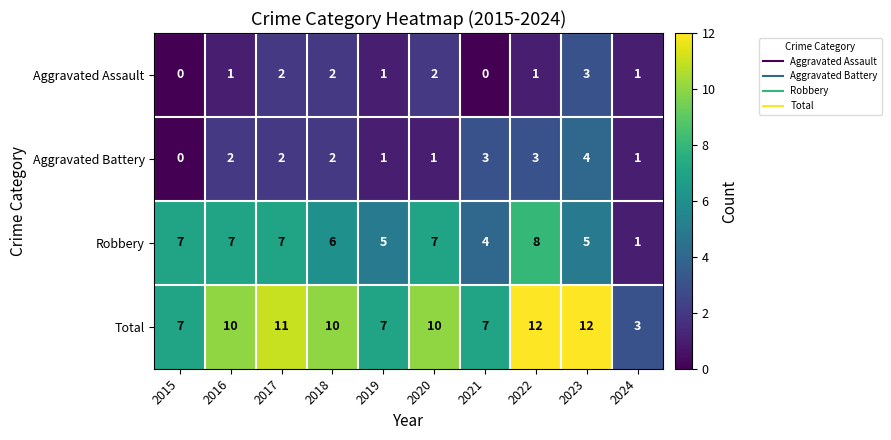

What is the difference between the highest and lowest values at 2019?

6